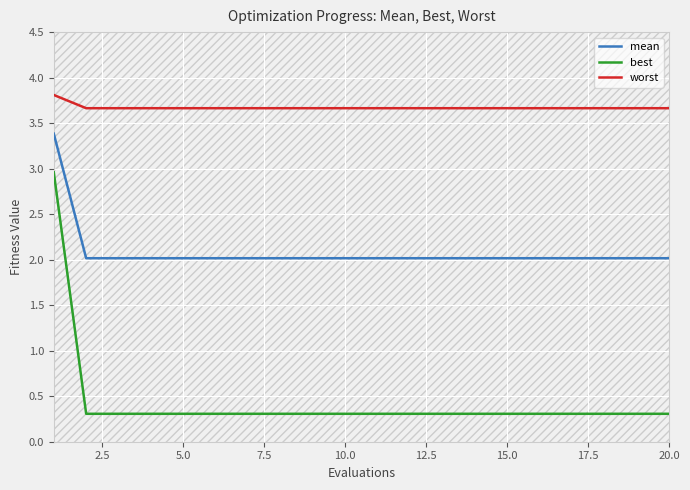

What is the difference between the maximum and second lowest values in the mean series?

1.4